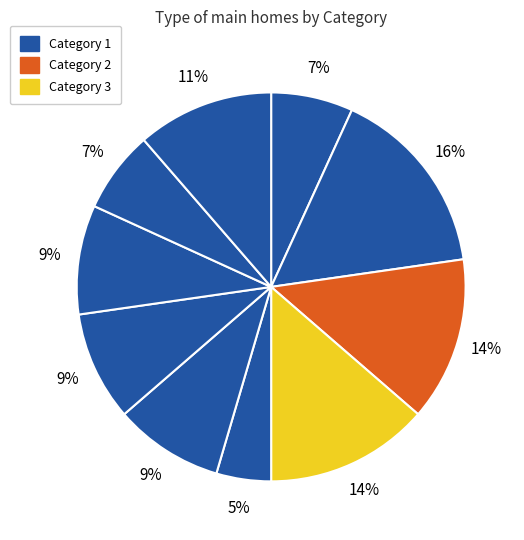

Is there any slice that represents more than half of the pie?

No